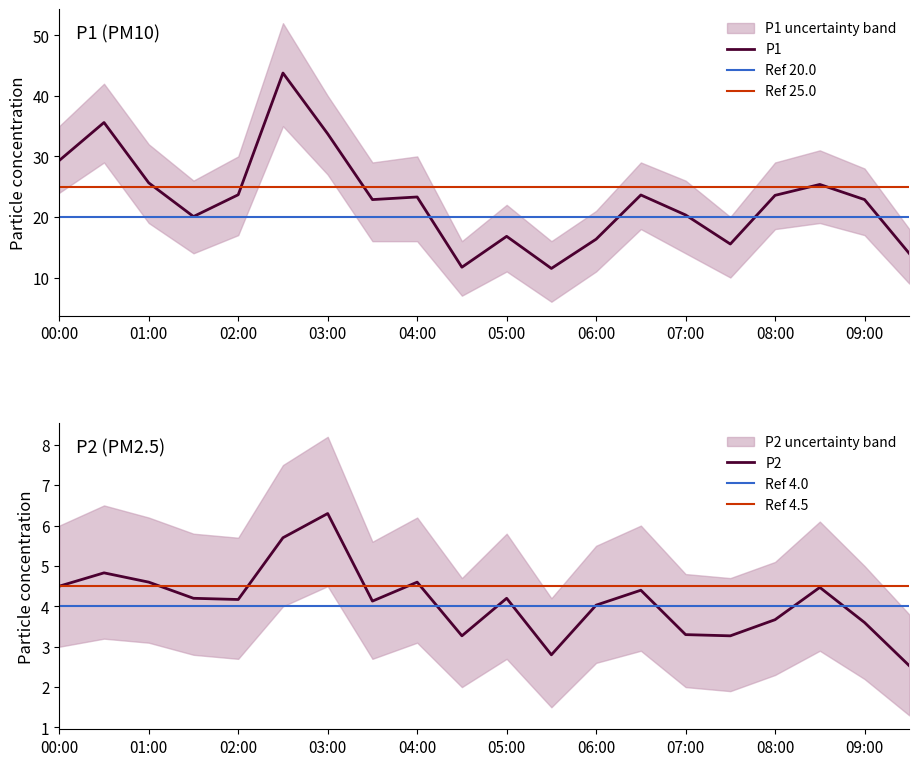

Reading left to right, transcribe all the data shown in this chart.

P1: 00:00=29.3	00:30=35.6	01:00=25.6	01:30=20.1	02:00=23.7	02:30=43.8	03:00=33.7	03:30=22.9	04:00=23.3	04:30=11.7	05:00=16.8	05:30=11.5	06:00=16.3	06:30=23.6	07:00=20.3	07:30=15.5	08:00=23.6	08:30=25.4	09:00=22.9	09:30=14.0
P2: 00:00=4.5	00:30=4.8	01:00=4.6	01:30=4.2	02:00=4.2	02:30=5.7	03:00=6.3	03:30=4.1	04:00=4.6	04:30=3.3	05:00=4.2	05:30=2.8	06:00=4.0	06:30=4.4	07:00=3.3	07:30=3.3	08:00=3.7	08:30=4.5	09:00=3.6	09:30=2.5